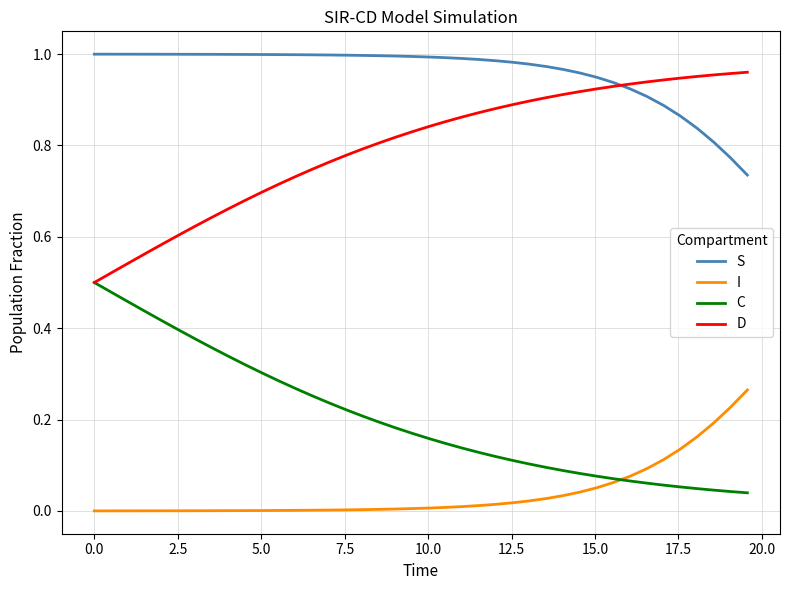

True or false: S and C cross at least once.

False